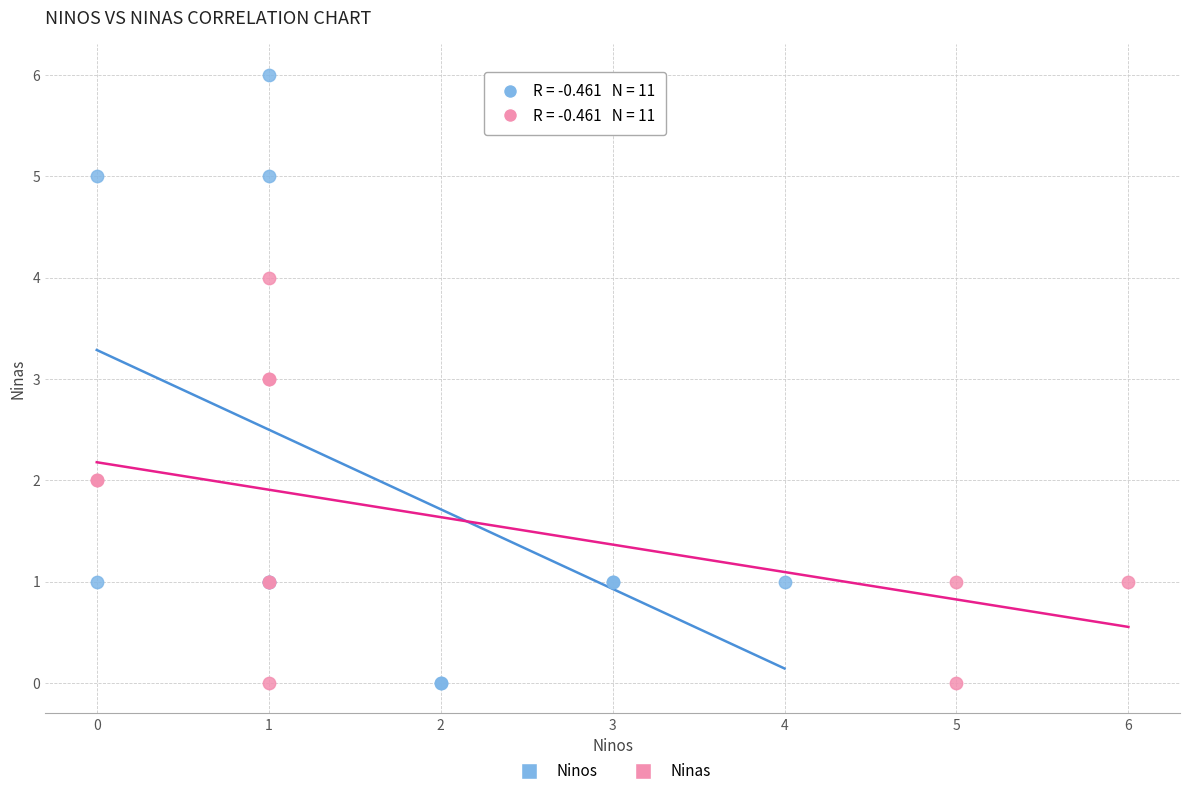

What are all the series names shown in the legend?

Ninos, Ninas